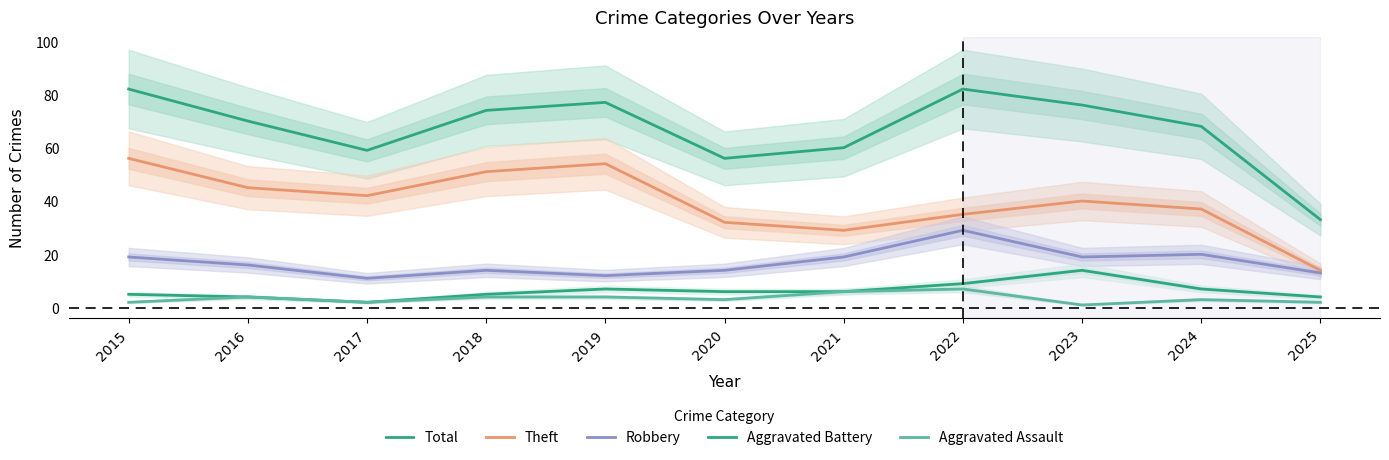

What is the value of the Aggravated Assault point at the 4th from the left?

4